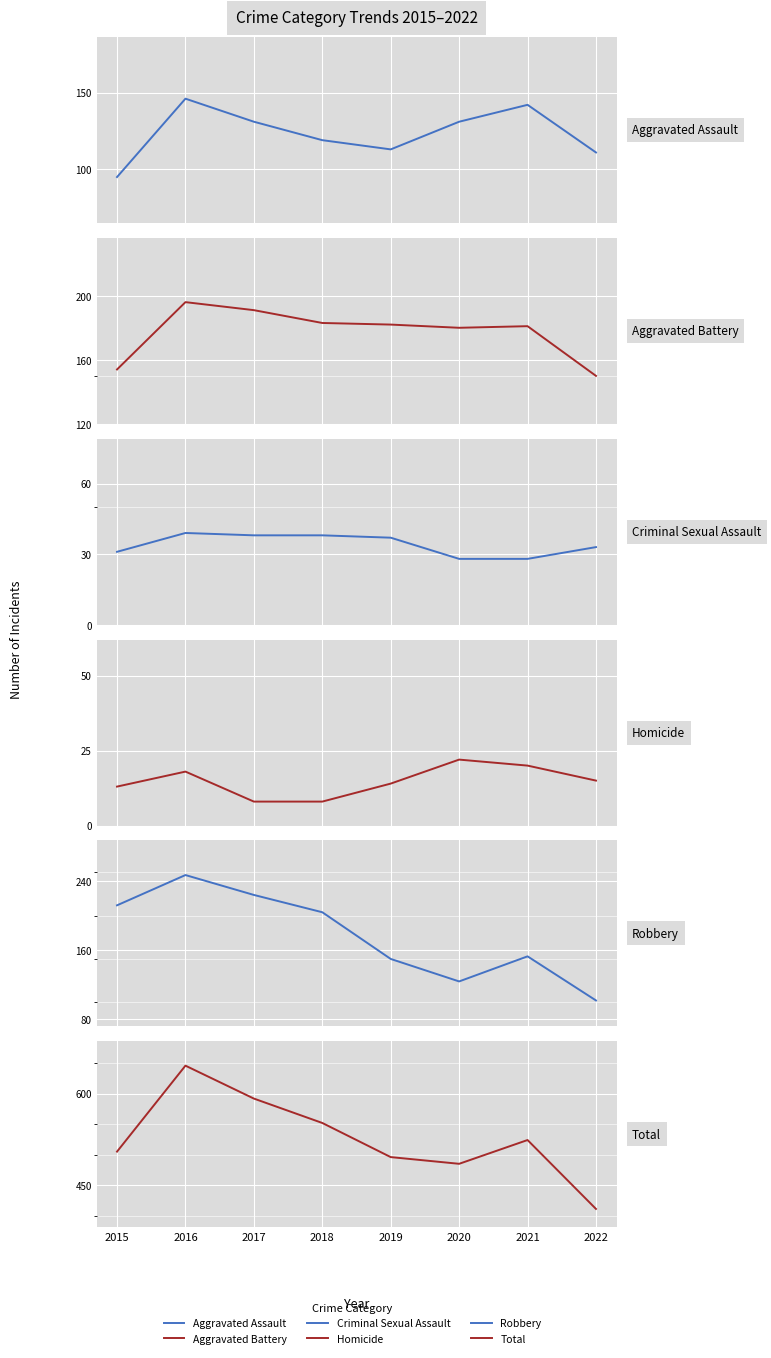

True or false: Homicide has a value of 12 at 2018.

False